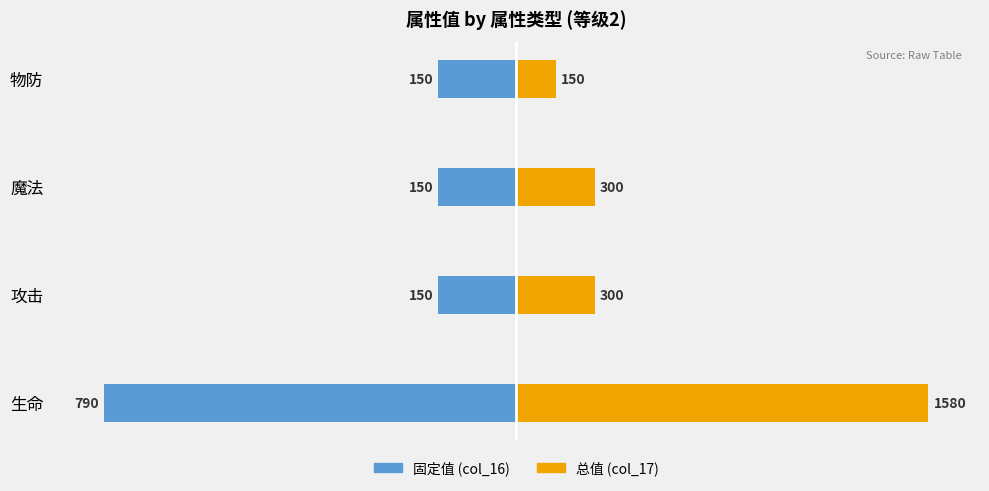

List the series in order of their peak value, highest first.

总值 (col_17), 固定值 (col_16)